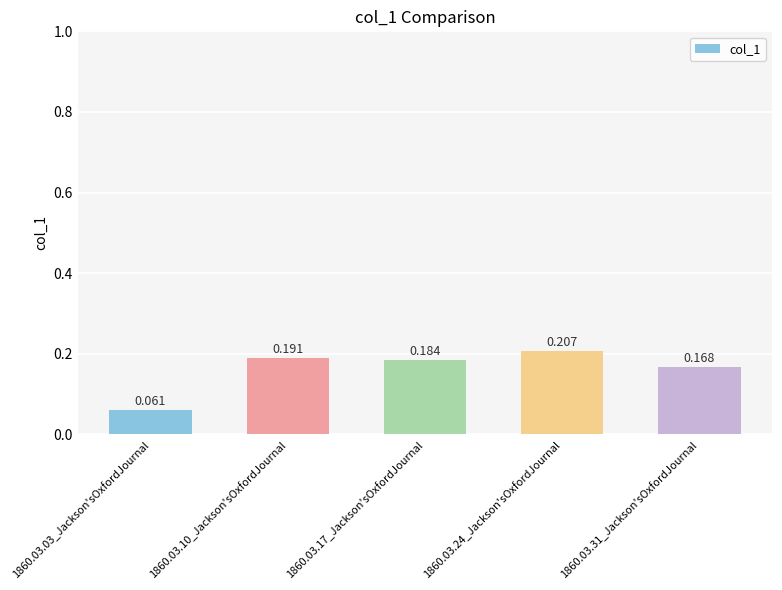

What is the label of the 1st bar from the left?

1860.03.03_Jackson'sOxfordJournal